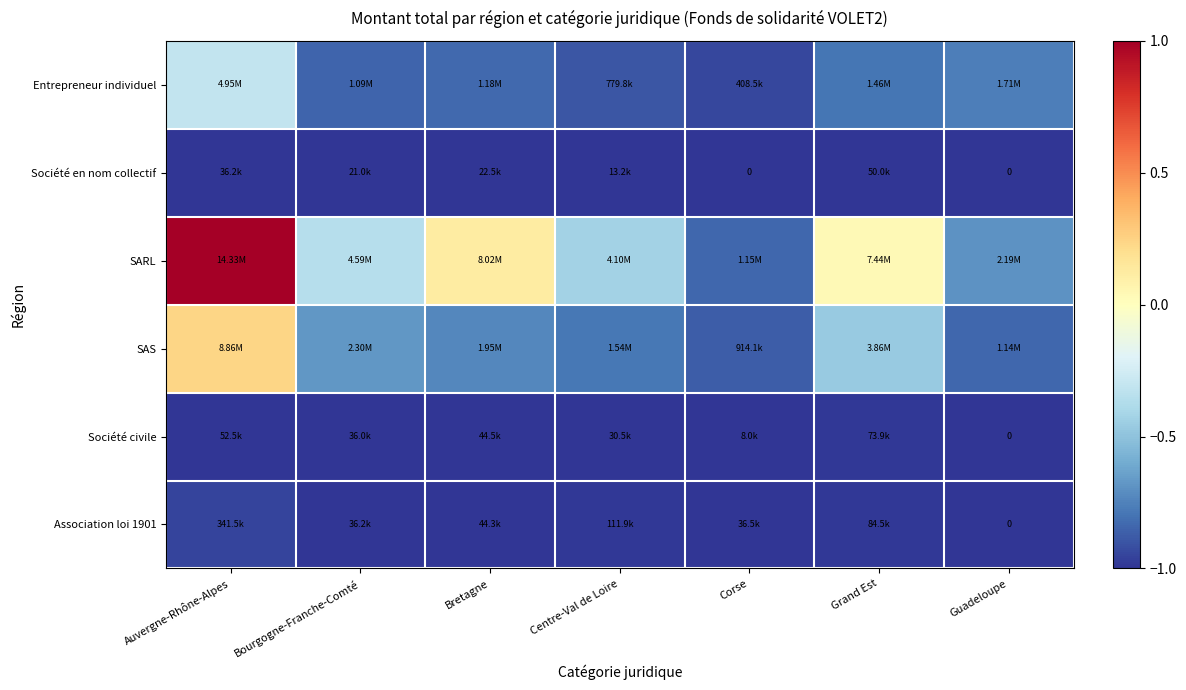

What is the highest value of the Entrepreneur individuel series?

-0.3